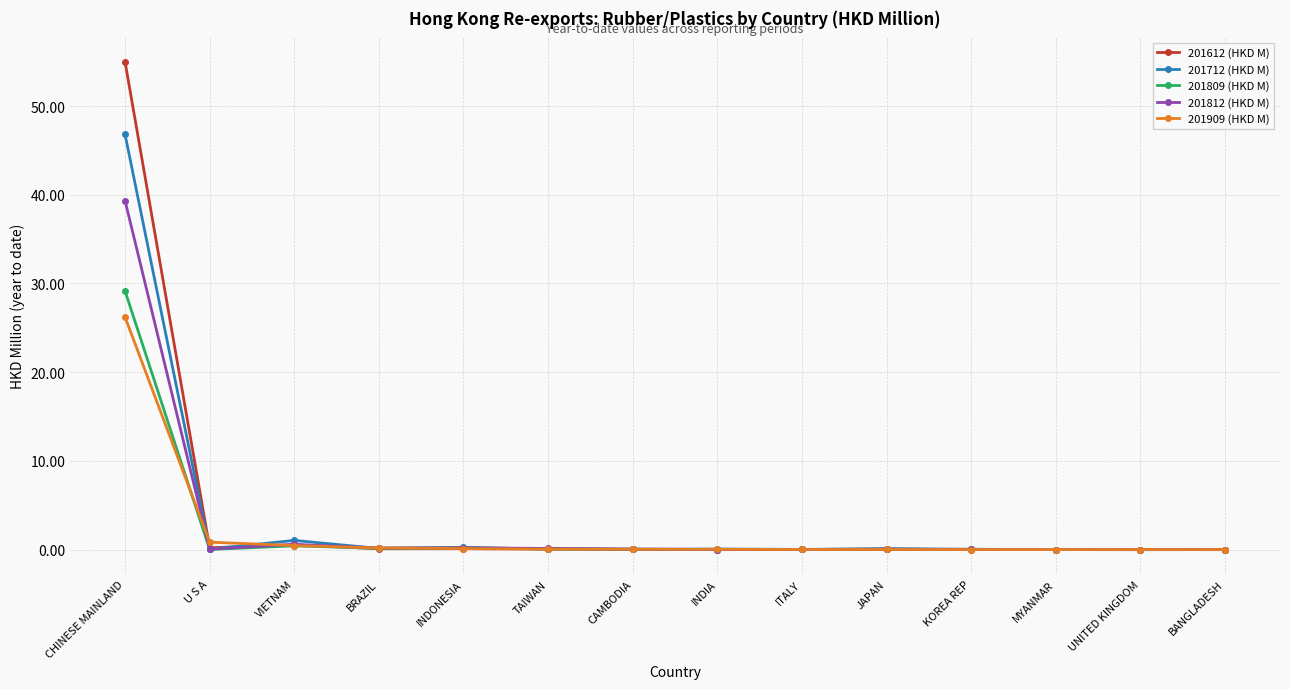

What is the total value across all series at CHINESE MAINLAND?

196.5